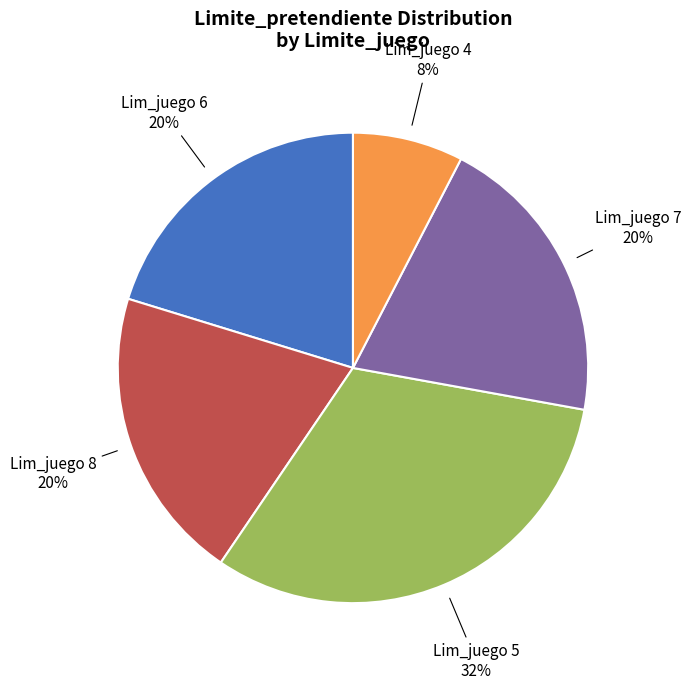

To the nearest percent, what is the difference between the largest and smallest slice percentages?

24%